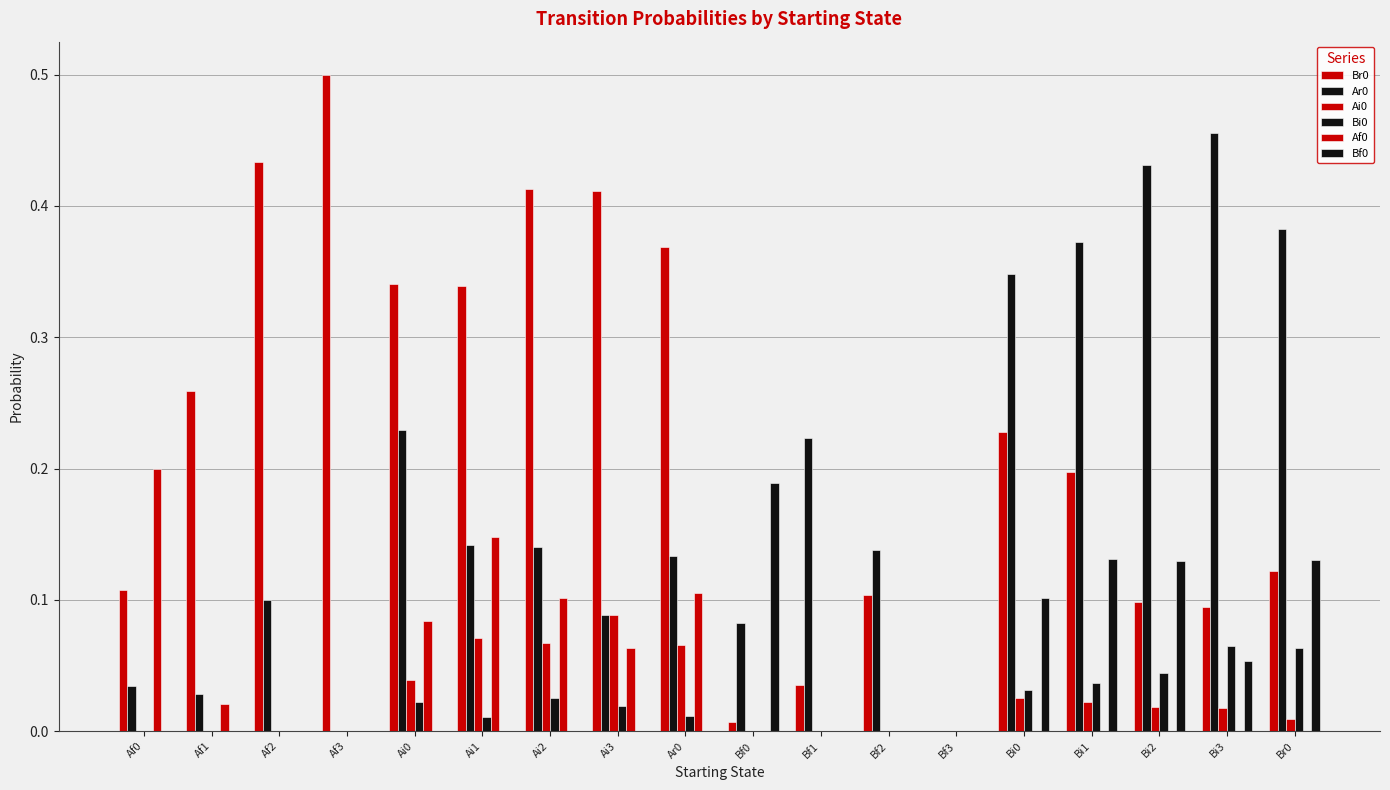

How many series are shown in this chart?

6